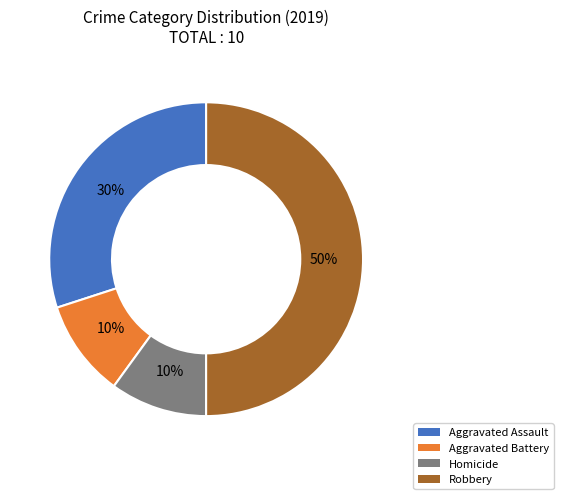

To the nearest percent, what portion does Homicide represent?

10%